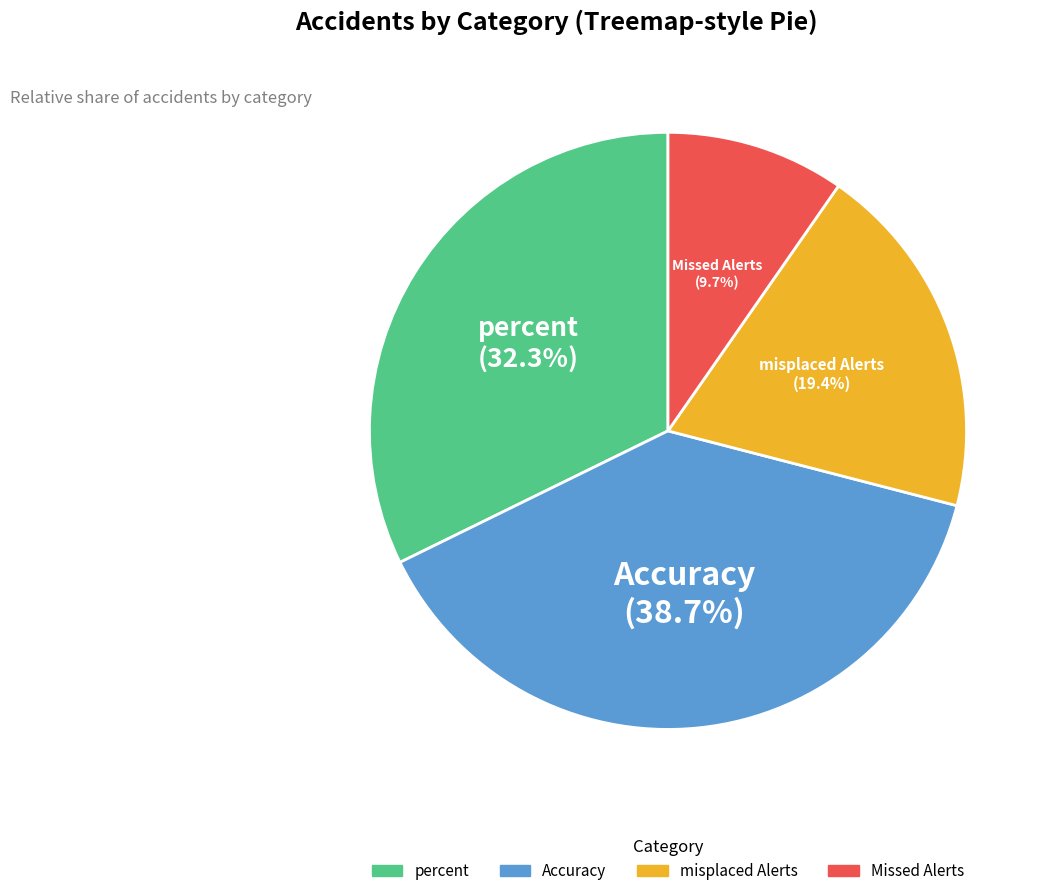

What percentage is NOT represented by Missed Alerts?

90.3%